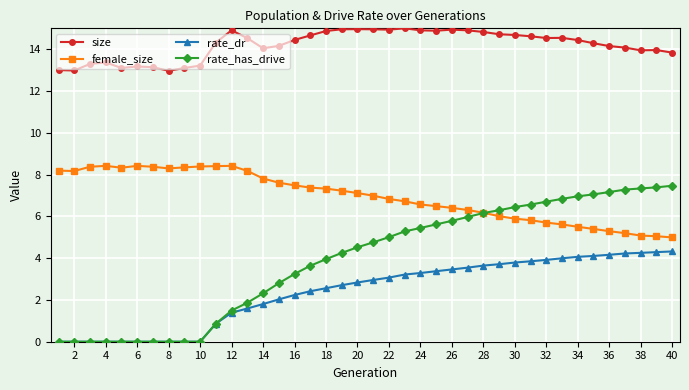

Which series has the largest range (max minus min)?

rate_has_drive